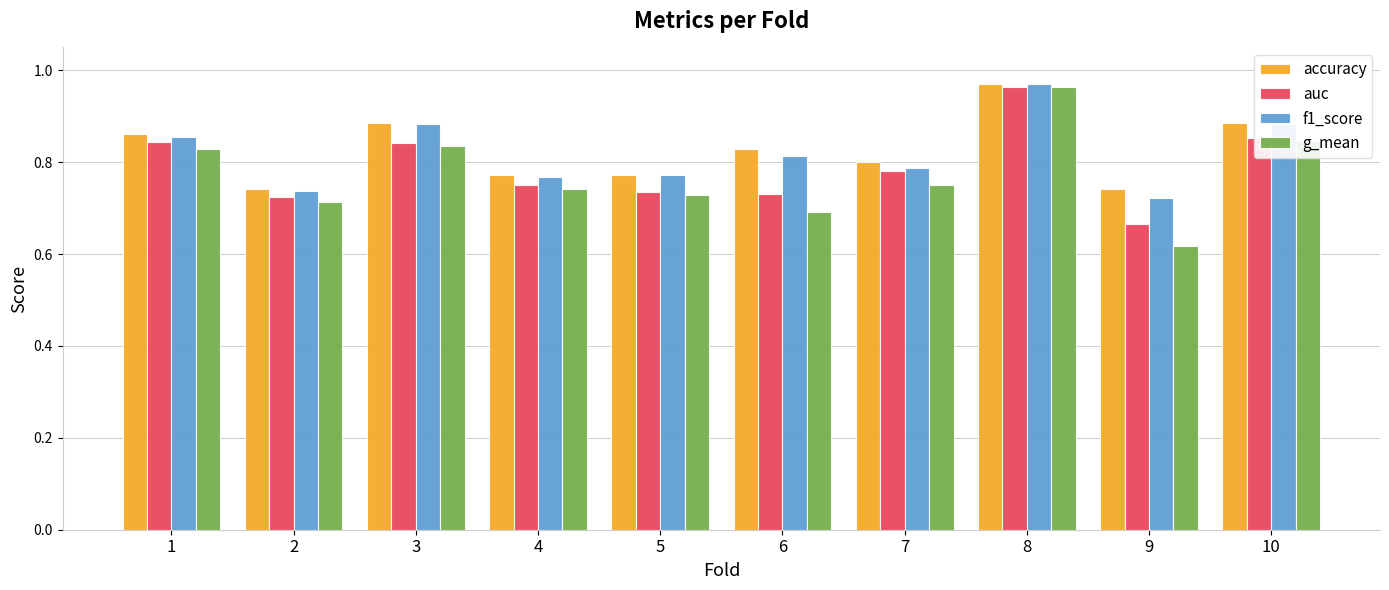

What is the difference between the g_mean values at 8 and 9?

0.3